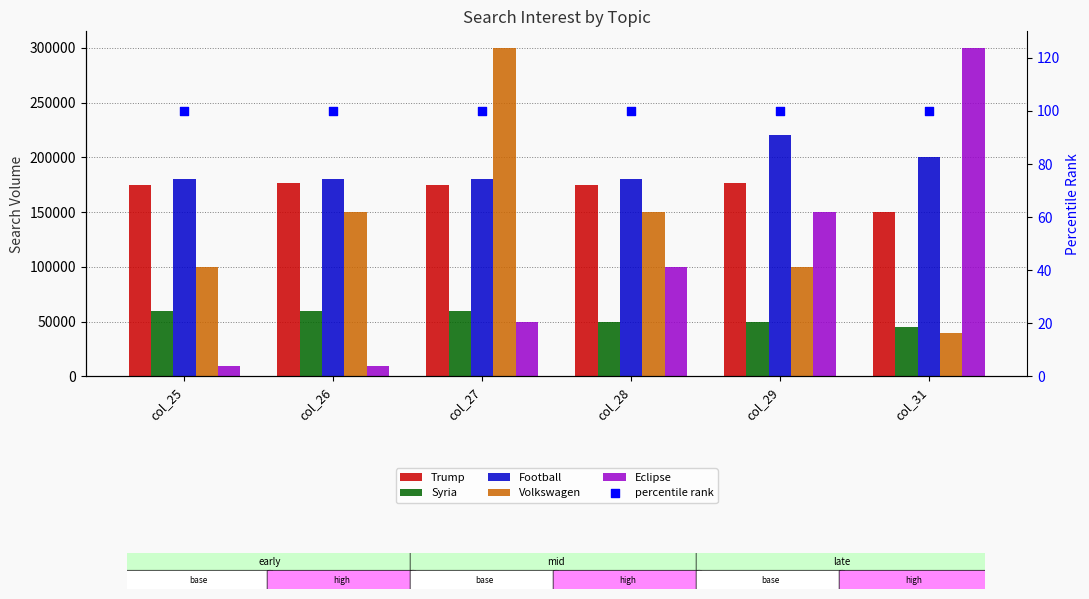

Which series has the largest Y range (max minus min)?

Eclipse